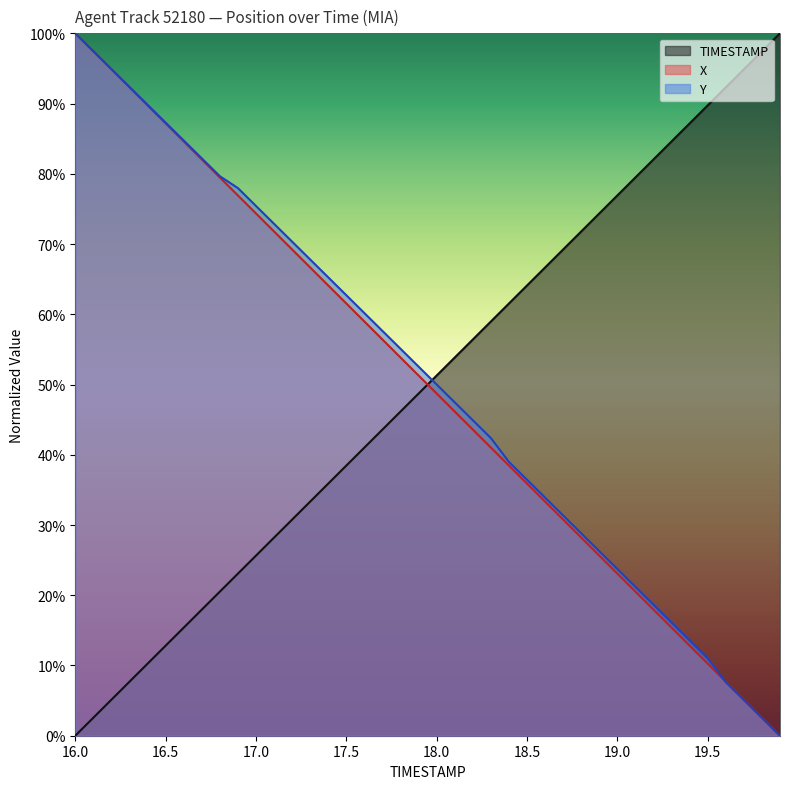

How many times do X and TIMESTAMP cross each other?

1